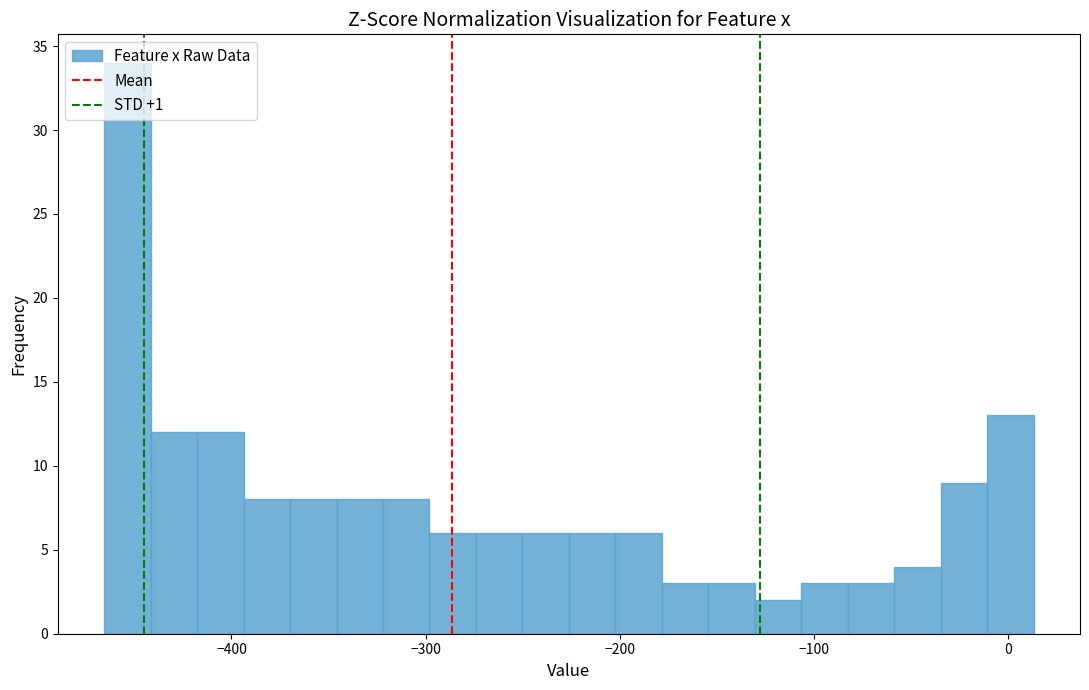

Read against the x-axis, roughly where is the centre of the tallest bar?

-450